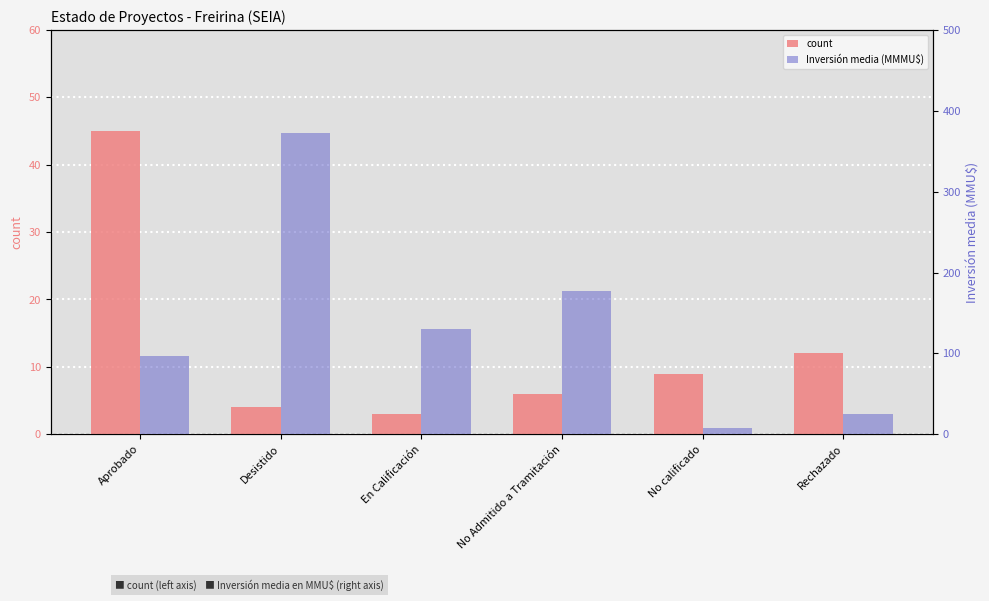

What are all the series names shown in the legend?

count, Inversión media (MMMU$)